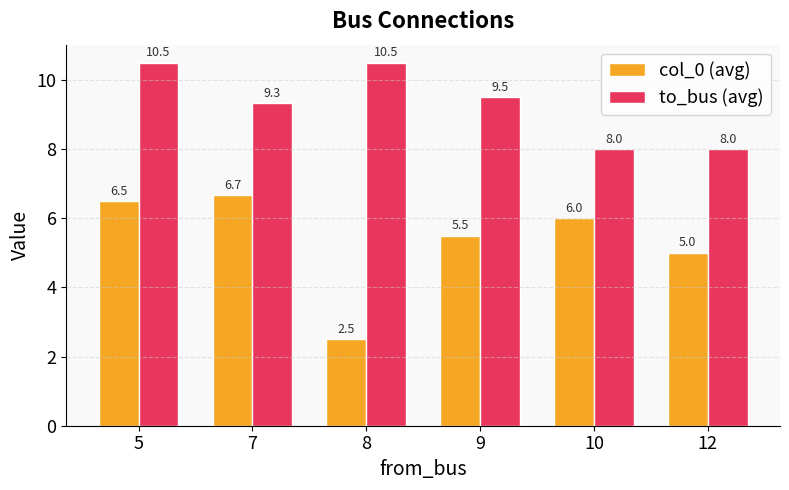

What is the value of the col_0 (avg) bar at the 1st from the left?

6.5